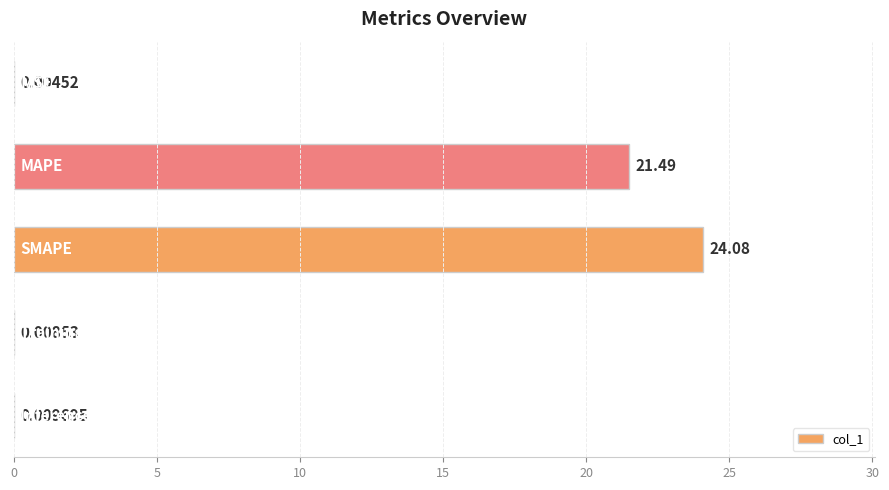

What is the maximum value shown in the chart?

24.1